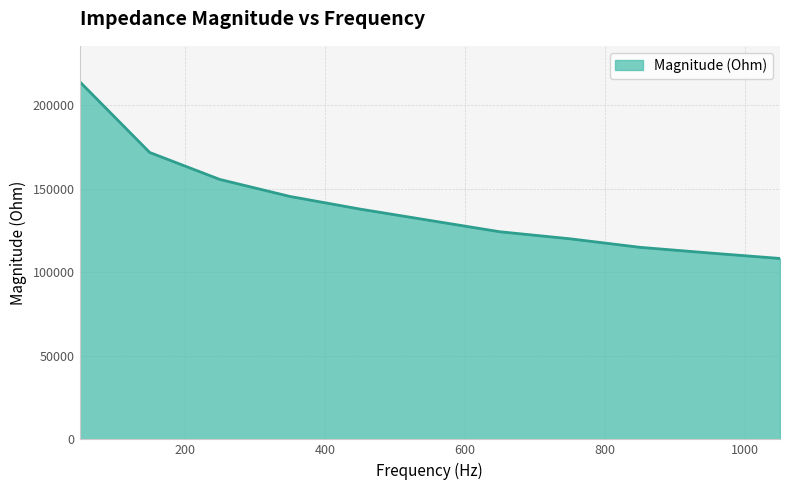

What is the smallest value displayed?

108243.8